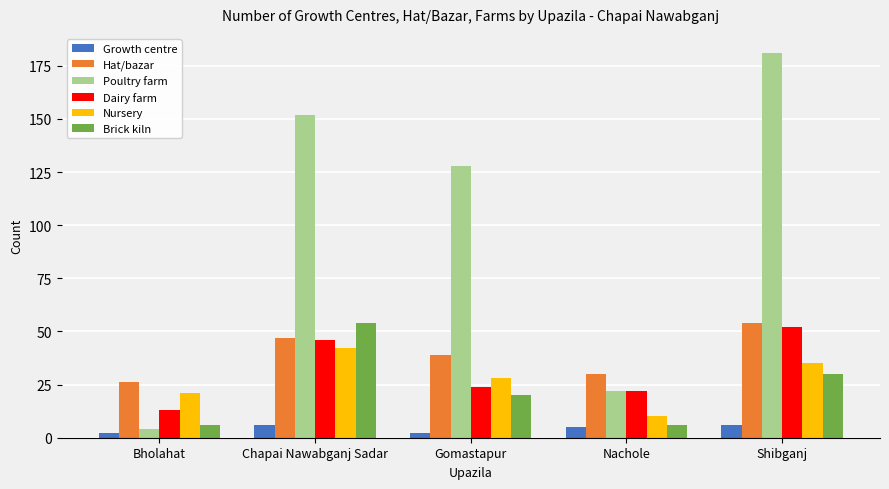

What is the difference between the maximum and minimum values in the Poultry farm series?

177